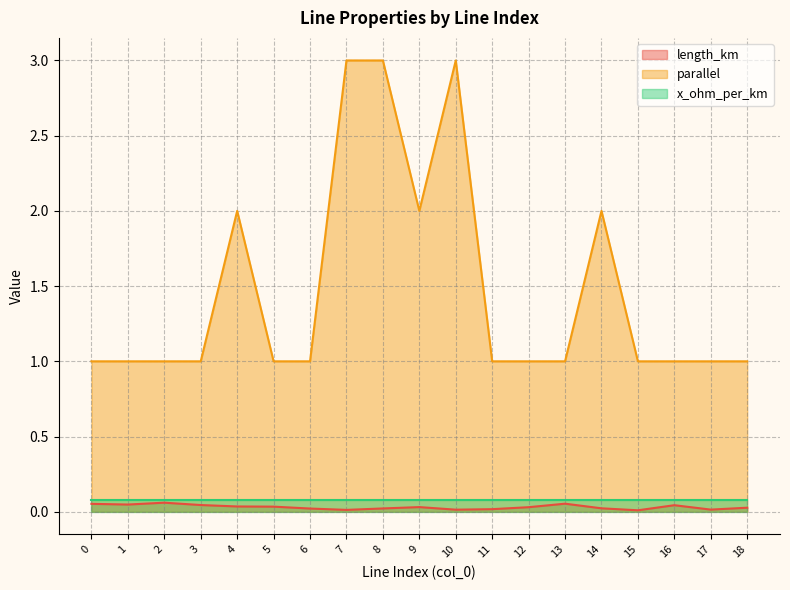

At which category does length_km reach its first local valley?

1